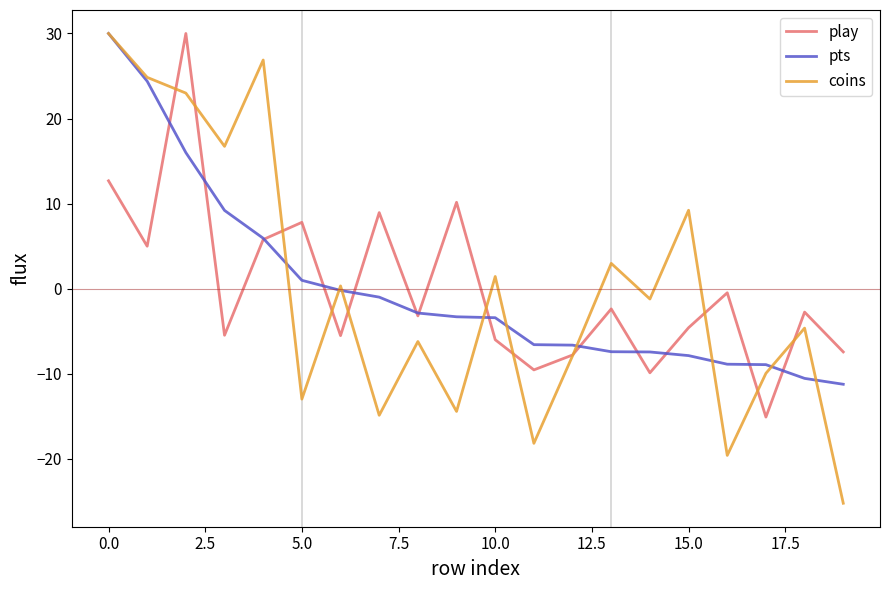

What is the highest value of the play series?

30.0